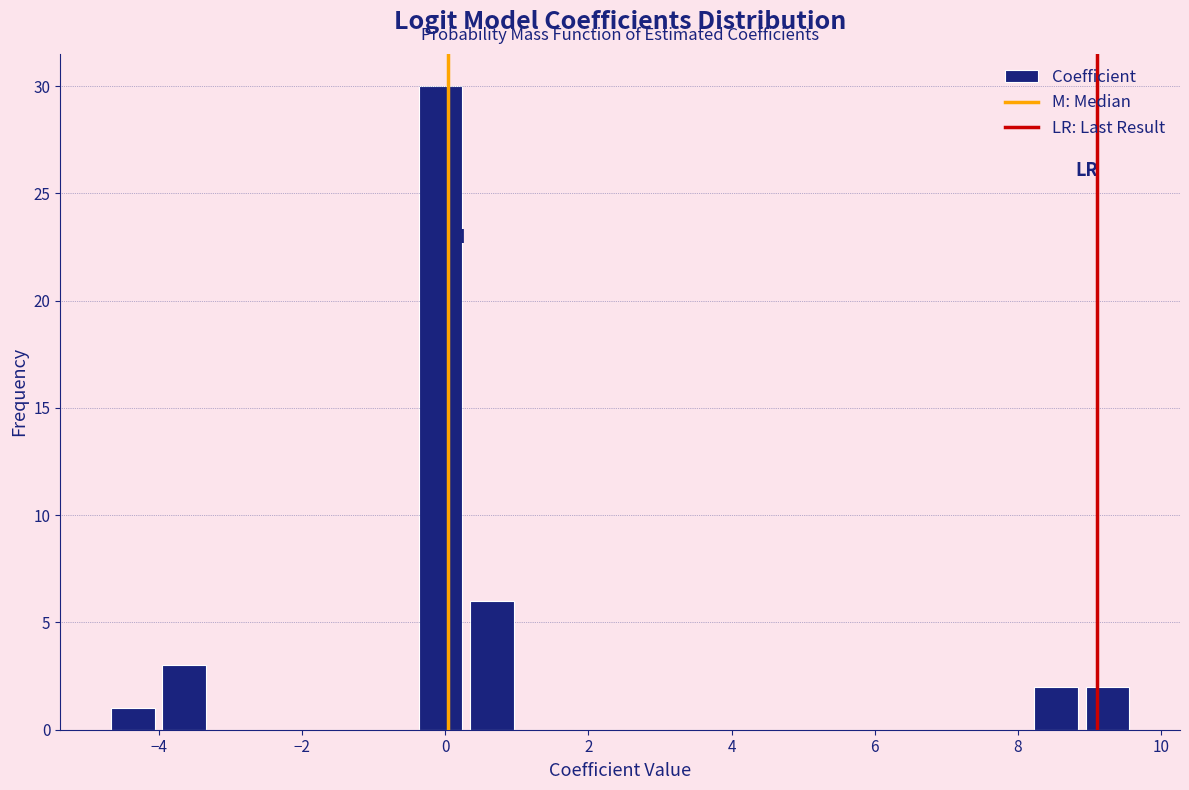

Around what value on the x-axis is the tallest bar? Give the approximate position of its centre, as read against the axis.

0.0